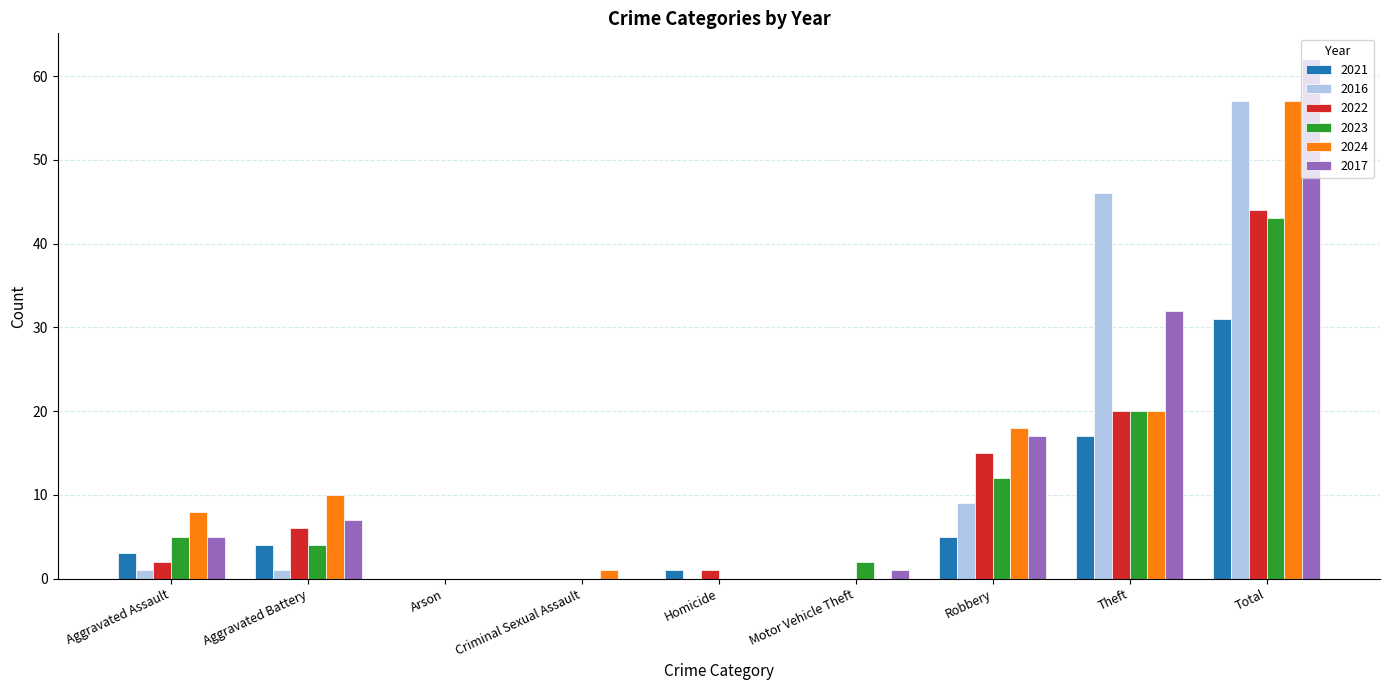

How many series are shown in this chart?

6